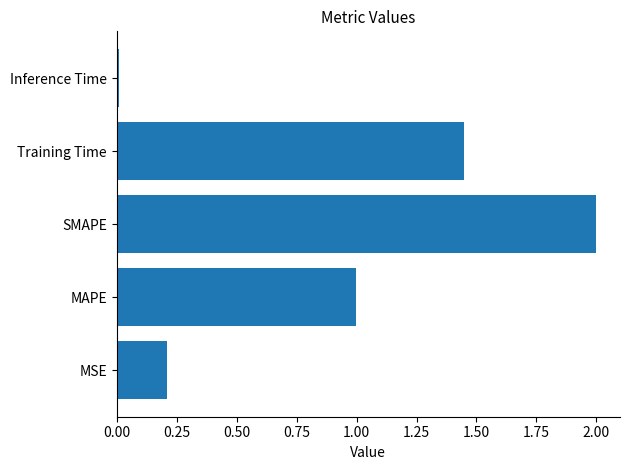

List the labels in order of value, smallest first.

Inference Time, MSE, MAPE, Training Time, SMAPE